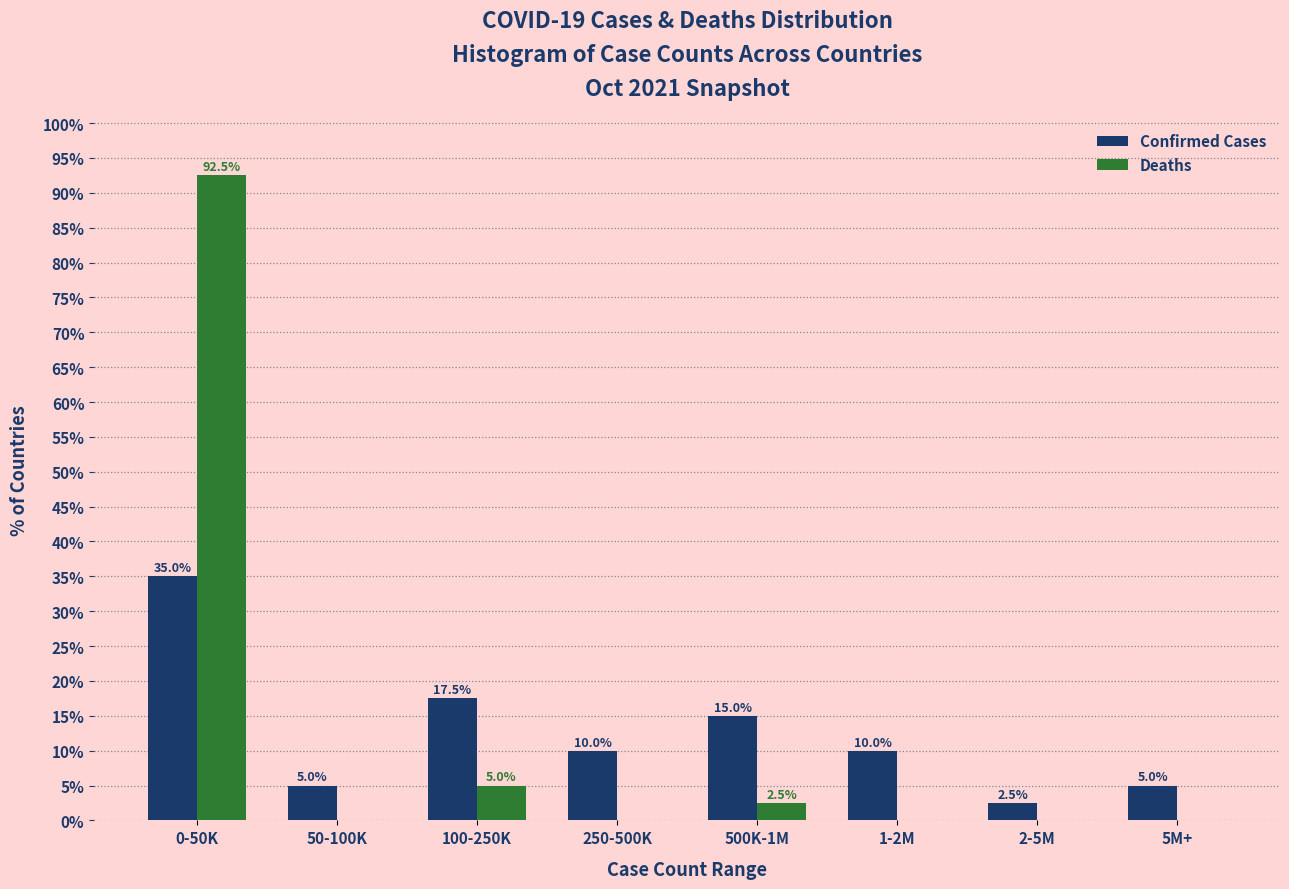

Reading right to left, list all the values displayed in this chart.

Confirmed Cases: 5M+=5.0	2-5M=2.5	1-2M=10.0	500K-1M=15.0	250-500K=10.0	100-250K=17.5	50-100K=5.0	0-50K=35.0
Deaths: 5M+=0.0	2-5M=0.0	1-2M=0.0	500K-1M=2.5	250-500K=0.0	100-250K=5.0	50-100K=0.0	0-50K=92.5